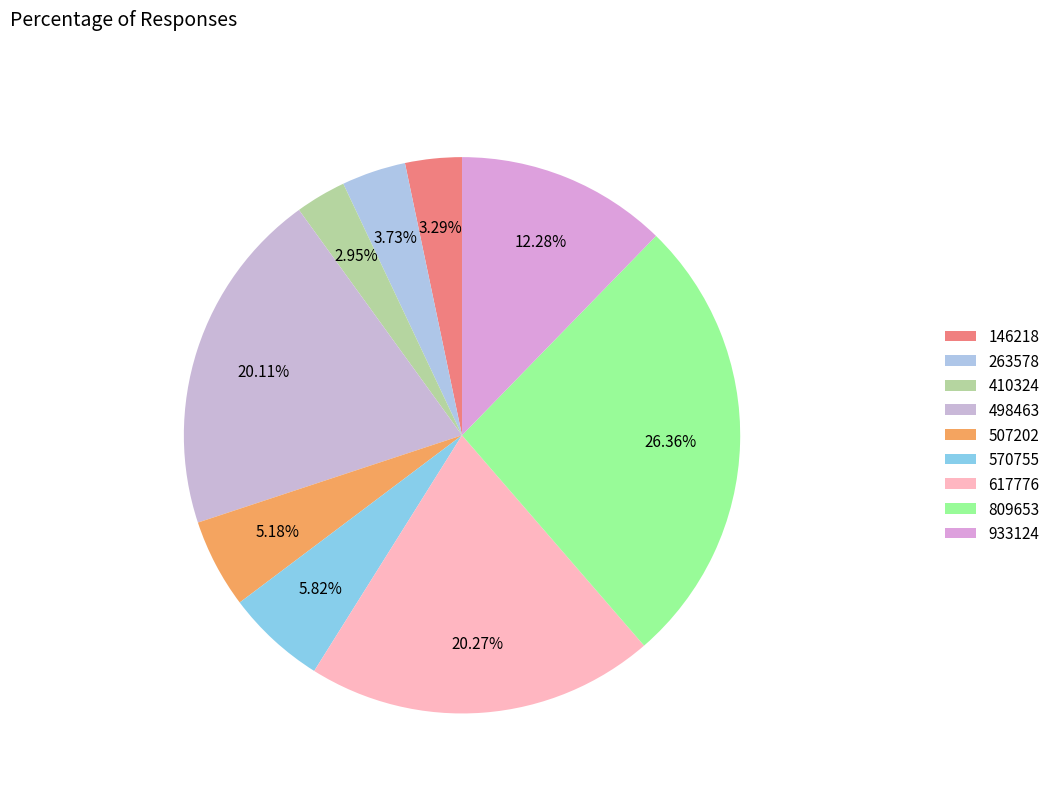

To the nearest percent, what is the difference between the largest and smallest slice percentages?

23%